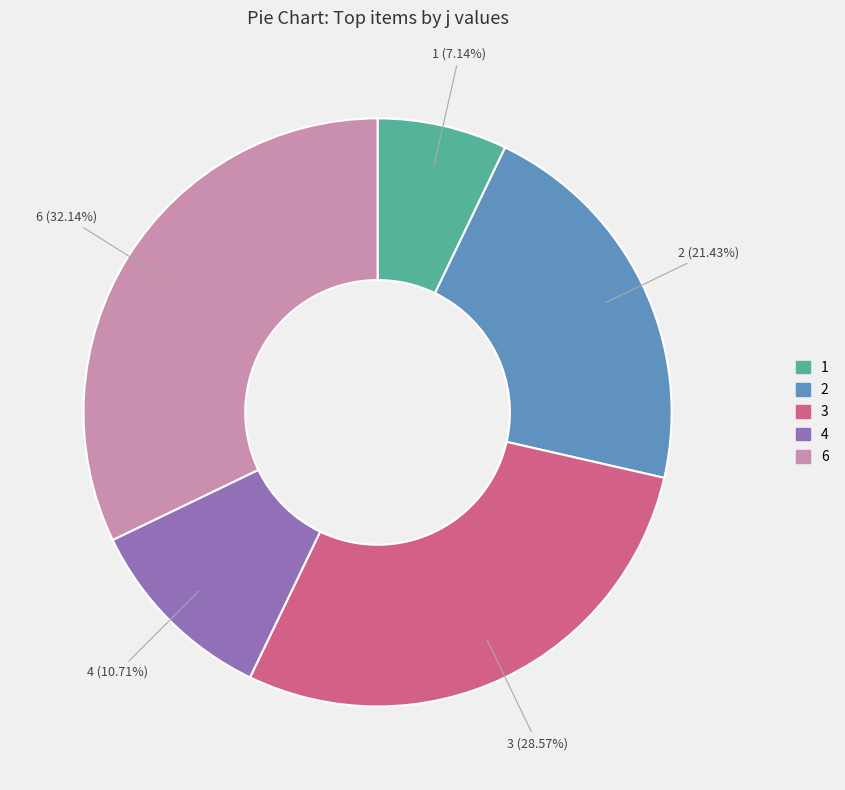

Rank the categories by value from highest to lowest.

6, 3, 2, 4, 1